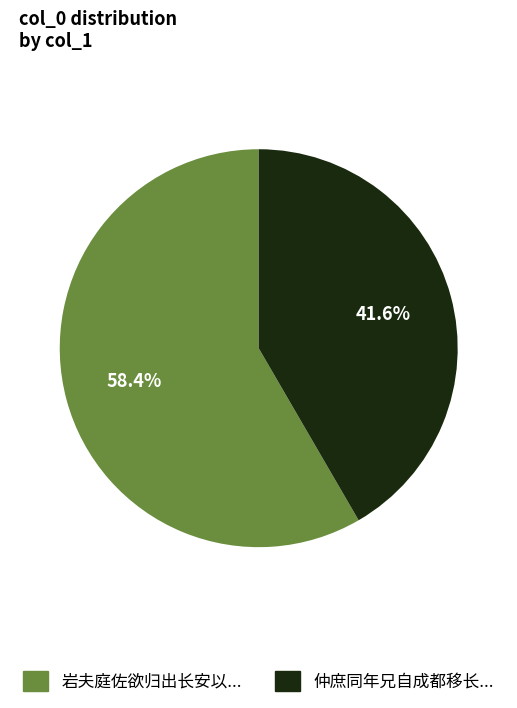

Is there a majority slice in this chart?

Yes